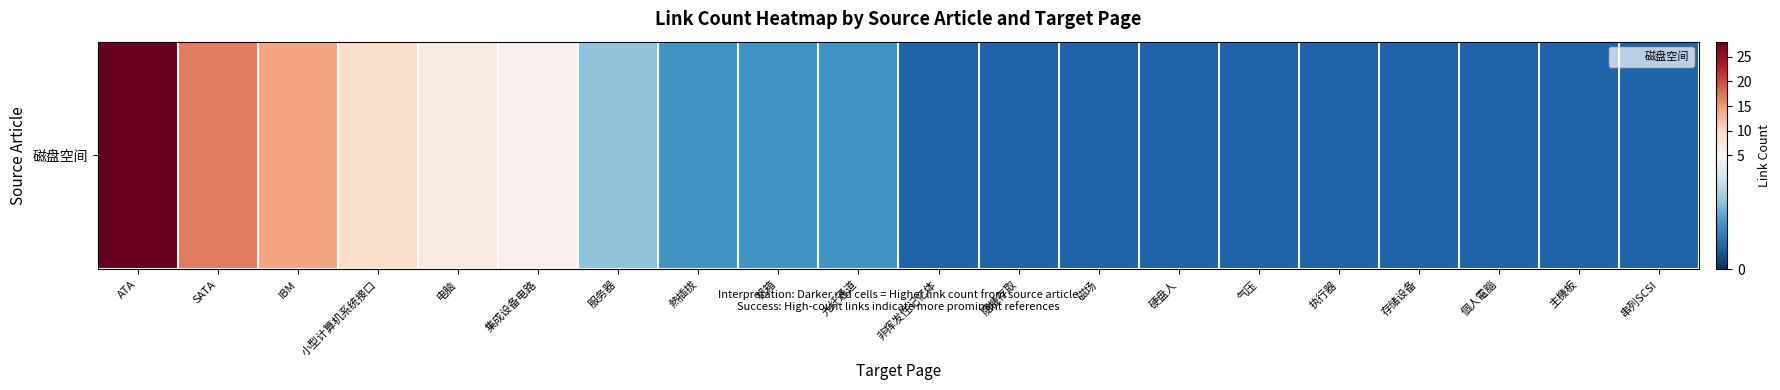

Reading left to right, extract all data points from this chart.

28	17	14	9	7	6	3	2	2	2	1	1	1	1	1	1	1	1	1	1